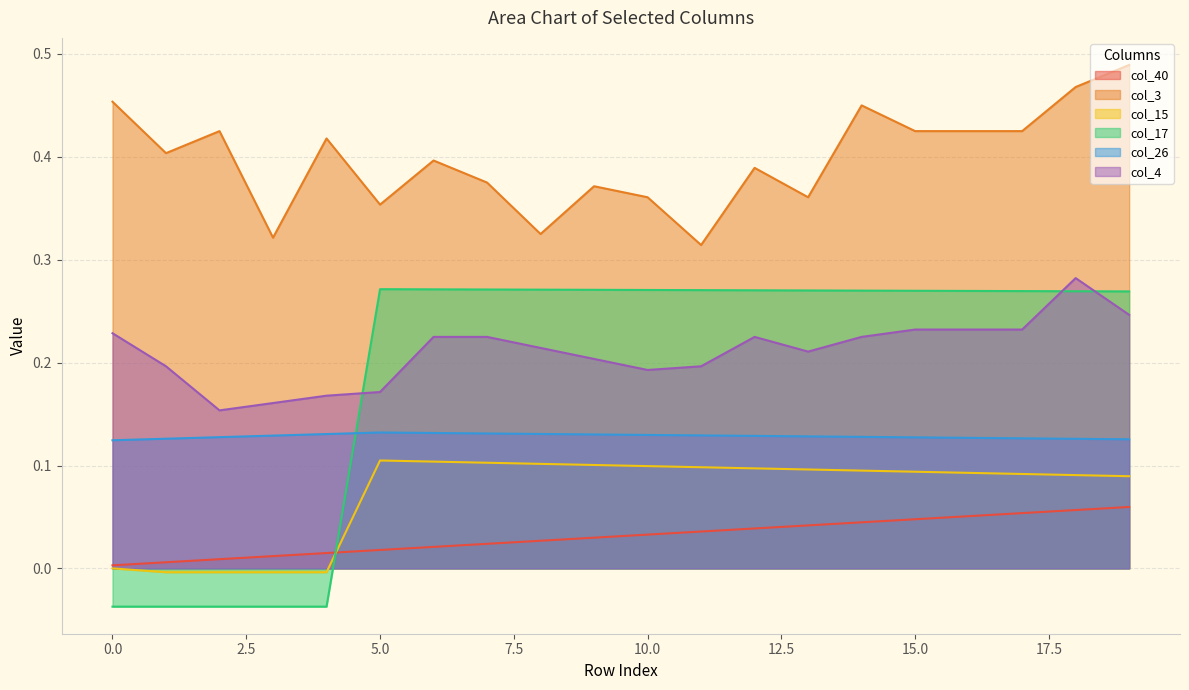

How many series are shown in this chart?

6